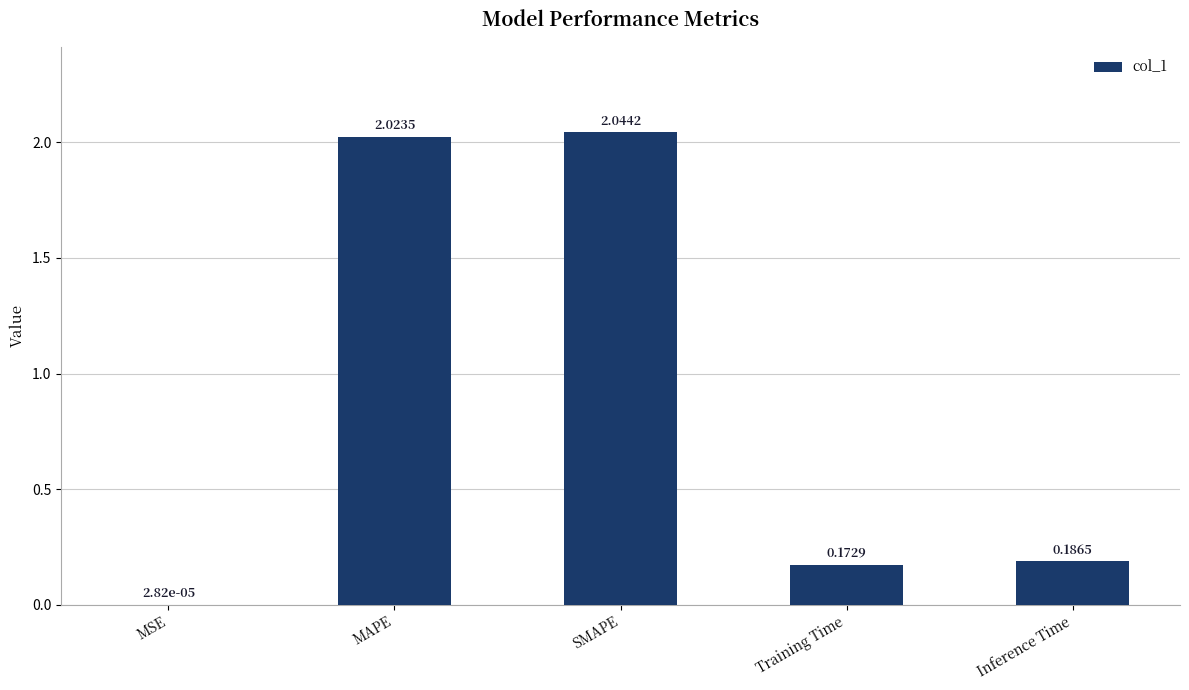

What is the sum of all values?

4.4